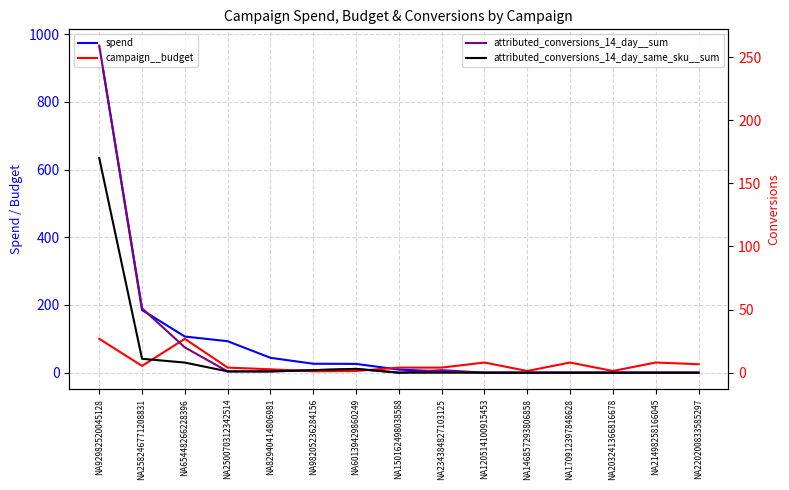

What is the label of the 8th point from the right?

NA150162498038588